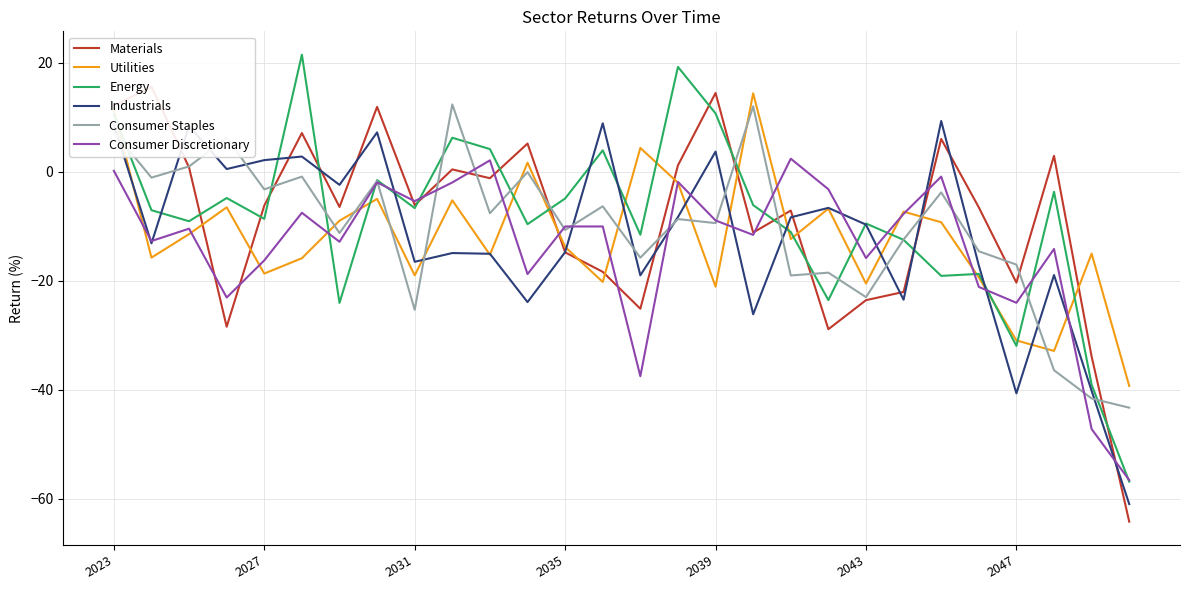

The value of Energy at 23 is -29.3. True or false?

False